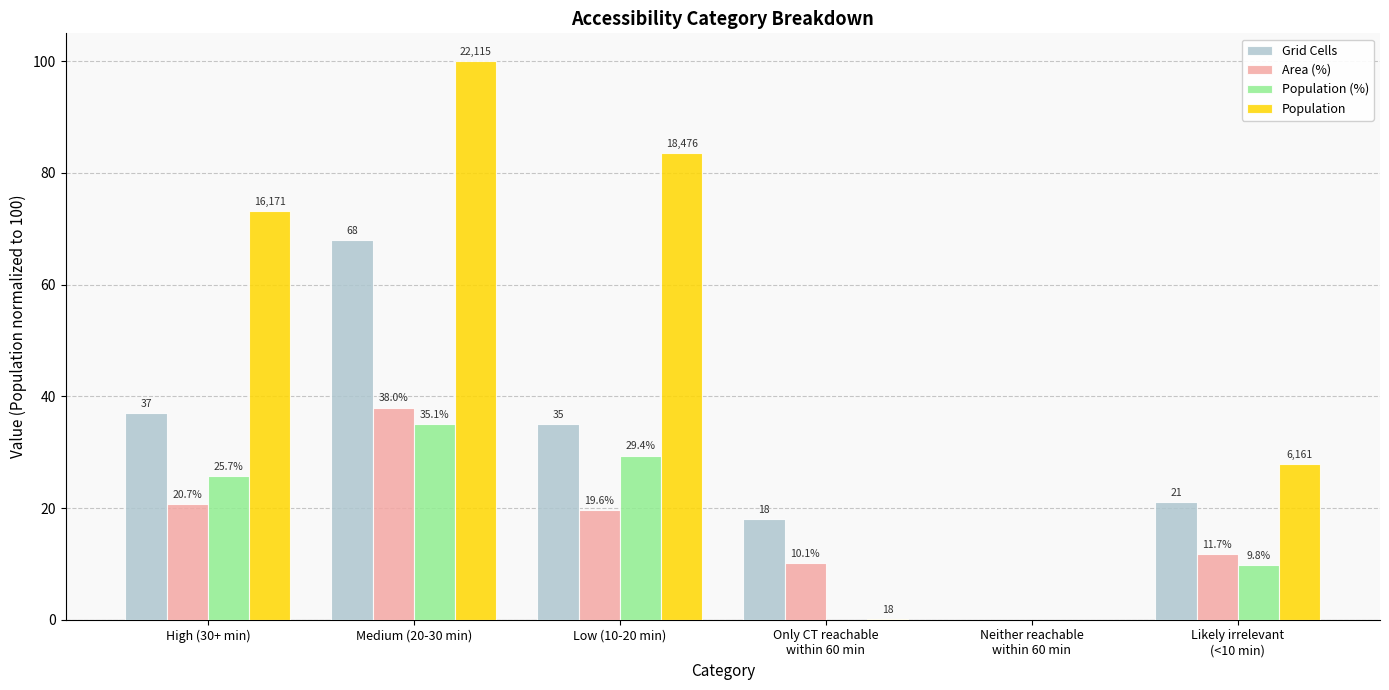

Count the number of data series in this chart.

4